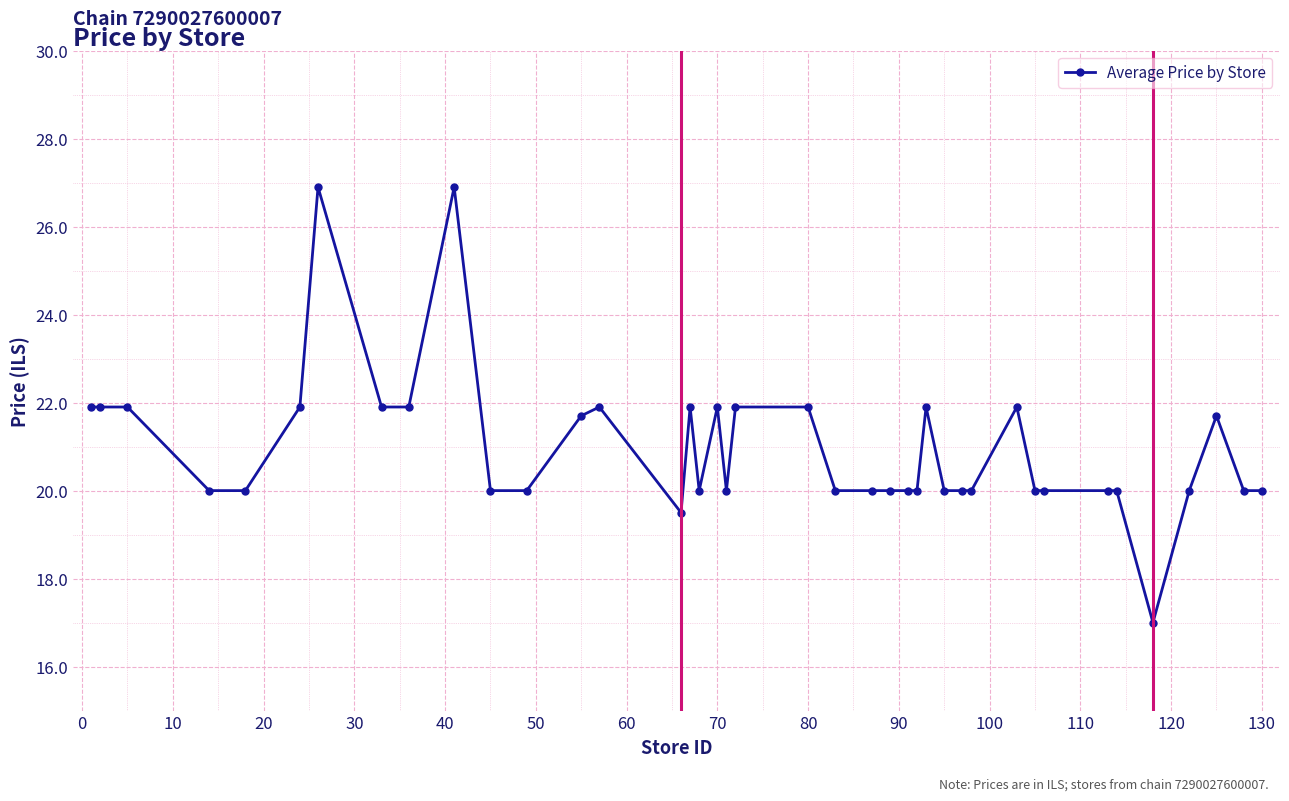

True or false: the data has more than 1 interior local peaks.

True